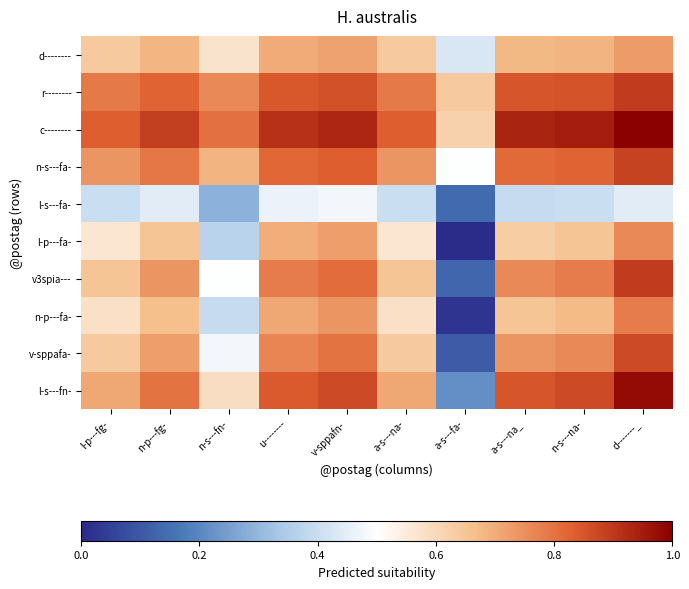

Which series has the largest range (max minus min)?

l-p---fa-